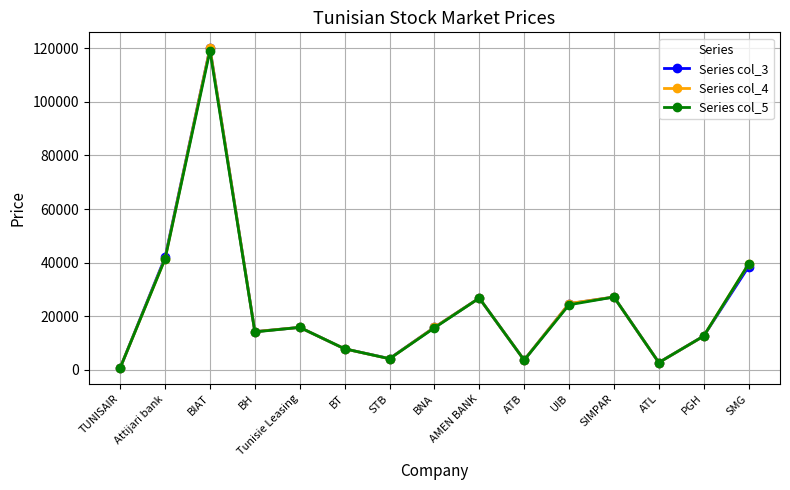

What is the label of the 6th point from the left?

BT